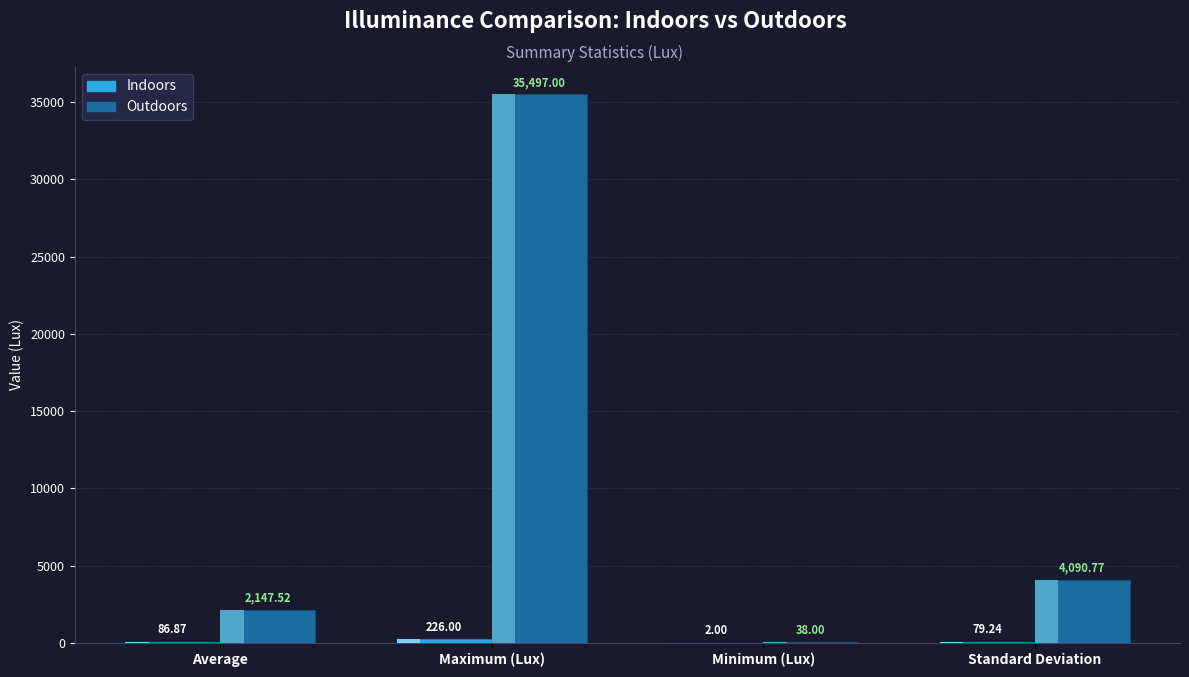

Where does the Outdoors series first go above 4090?

Maximum (Lux)